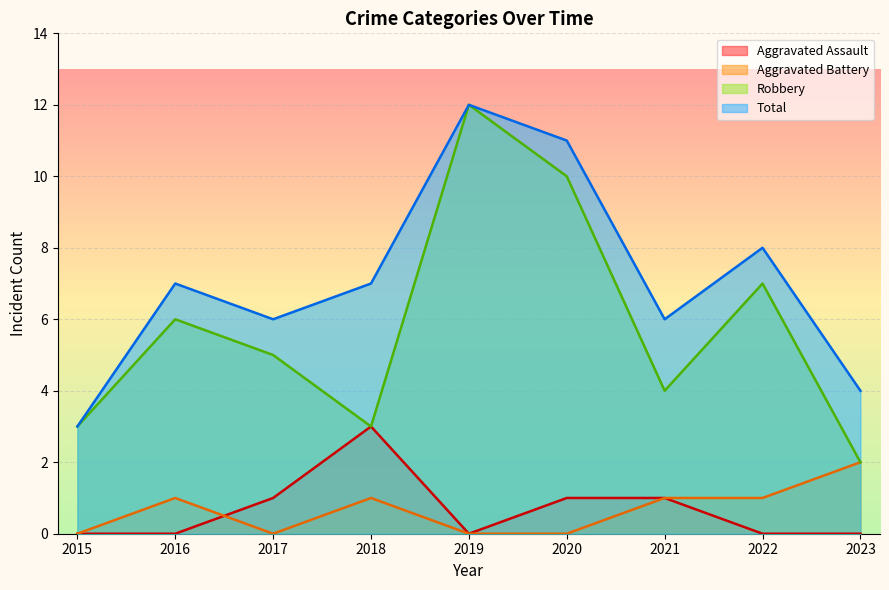

Is the value of Total at 2016 greater than the value of Robbery at 2018?

Yes